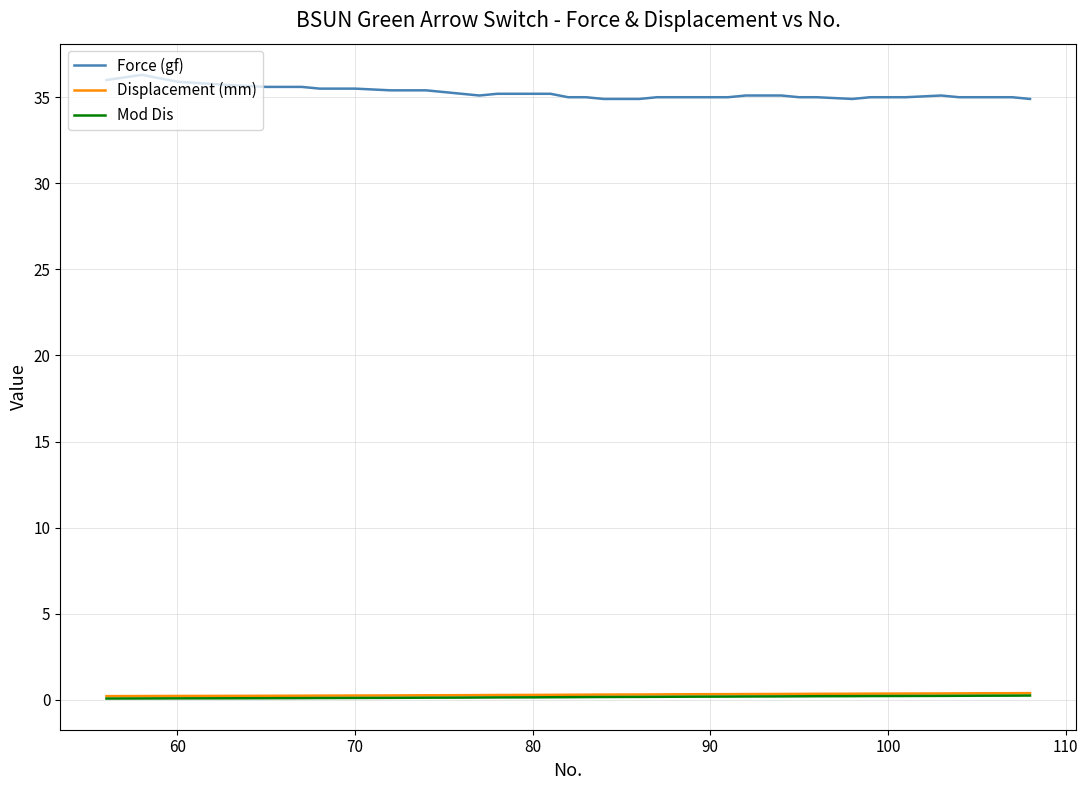

What is the maximum value for Force (gf)?

36.3